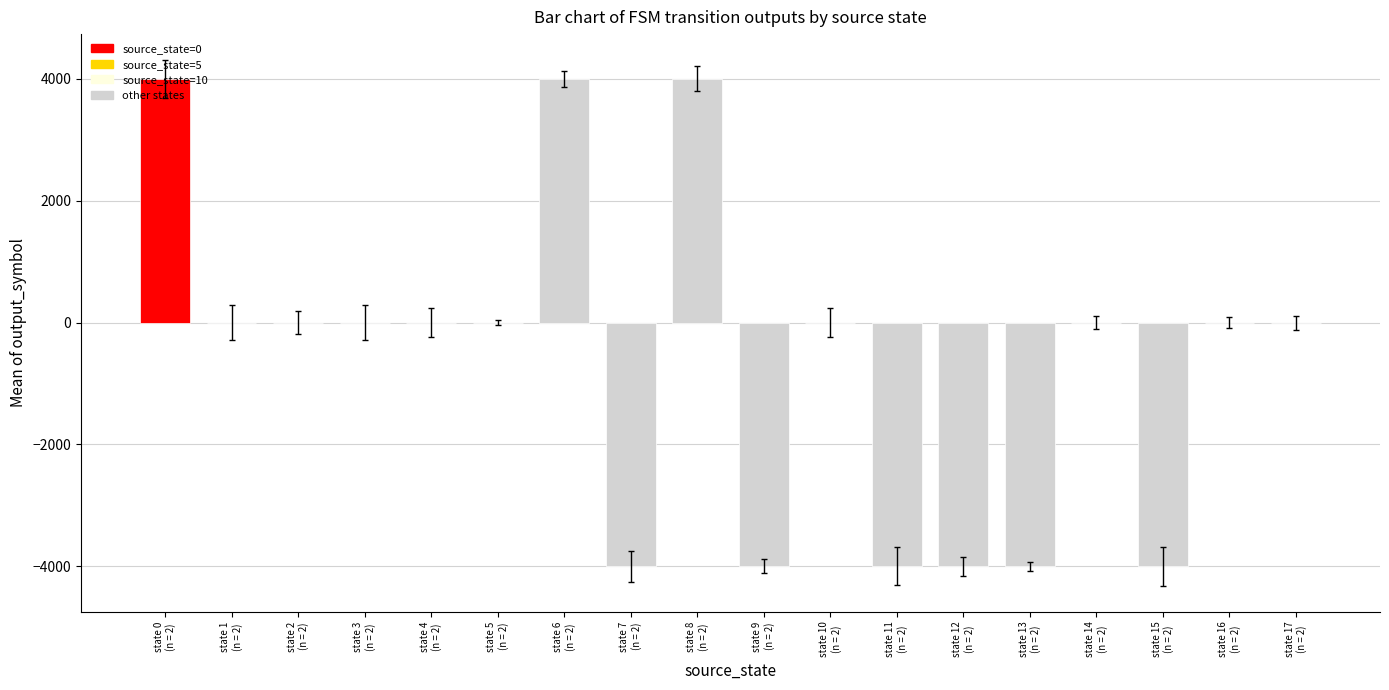

What is the sum of all values?

-12000